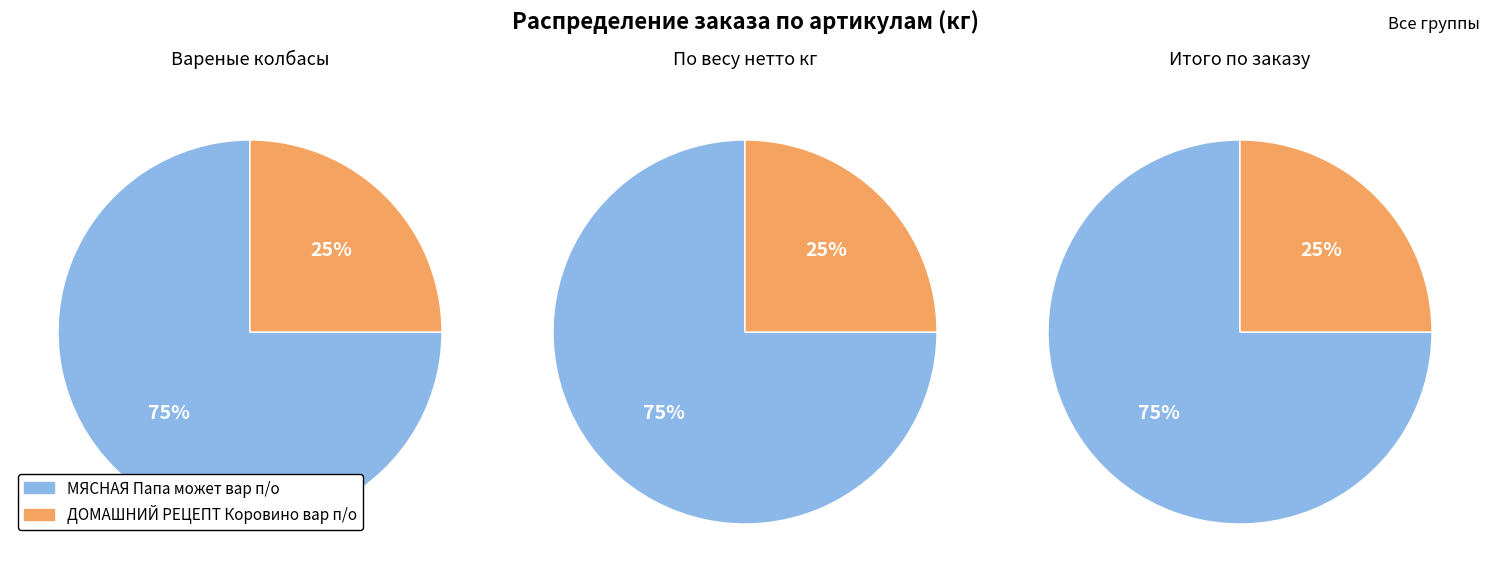

To the nearest percent, what is the combined percentage of 0 and 1?

100%